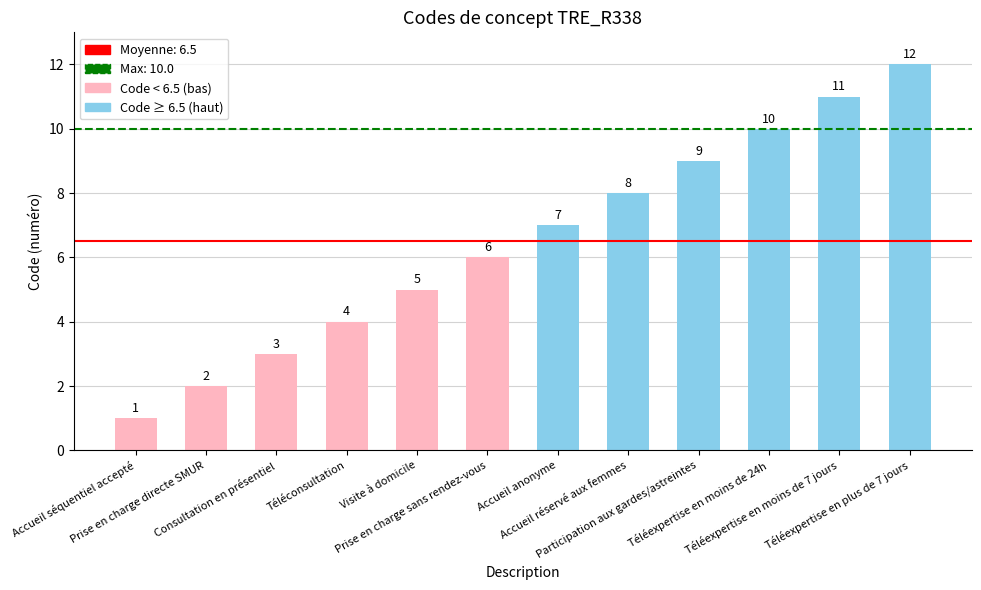

Approximately how many times larger is the value at Participation aux gardes/astreintes compared to Prise en charge directe SMUR?

4.5